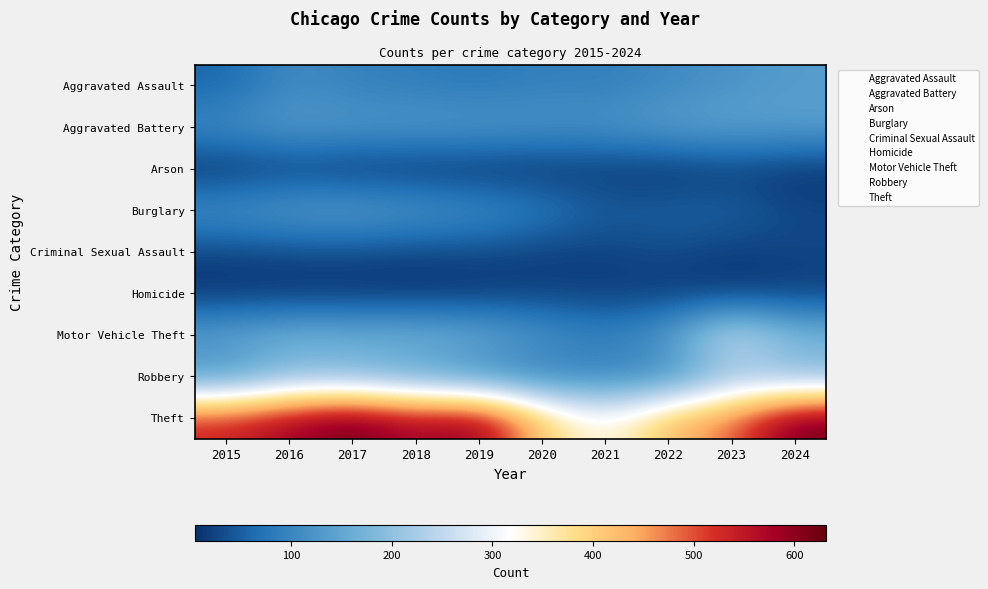

Reading left to right, list all the values displayed in this chart.

Aggravated Assault: 2015=57	2016=110	2017=92	2018=88	2019=80	2020=92	2021=89	2022=105	2023=121	2024=135
Aggravated Battery: 2015=111	2016=136	2017=130	2018=132	2019=131	2020=125	2021=123	2022=142	2023=147	2024=141
Arson: 2015=5	2016=17	2017=8	2018=6	2019=6	2020=6	2021=13	2022=6	2023=18	2024=8
Burglary: 2015=119	2016=138	2017=143	2018=129	2019=112	2020=89	2021=48	2022=55	2023=55	2024=28
Criminal Sexual Assault: 2015=24	2016=28	2017=29	2018=25	2019=29	2020=18	2021=22	2022=32	2023=18	2024=27
Homicide: 2015=8	2016=7	2017=7	2018=4	2019=9	2020=21	2021=17	2022=15	2023=9	2024=17
Motor Vehicle Theft: 2015=147	2016=176	2017=169	2018=176	2019=161	2020=123	2021=93	2022=135	2023=276	2024=183
Robbery: 2015=111	2016=178	2017=171	2018=139	2019=100	2020=85	2021=94	2022=97	2023=203	2024=181
Theft: 2015=536	2016=585	2017=632	2018=571	2019=605	2020=406	2021=318	2022=428	2023=485	2024=625